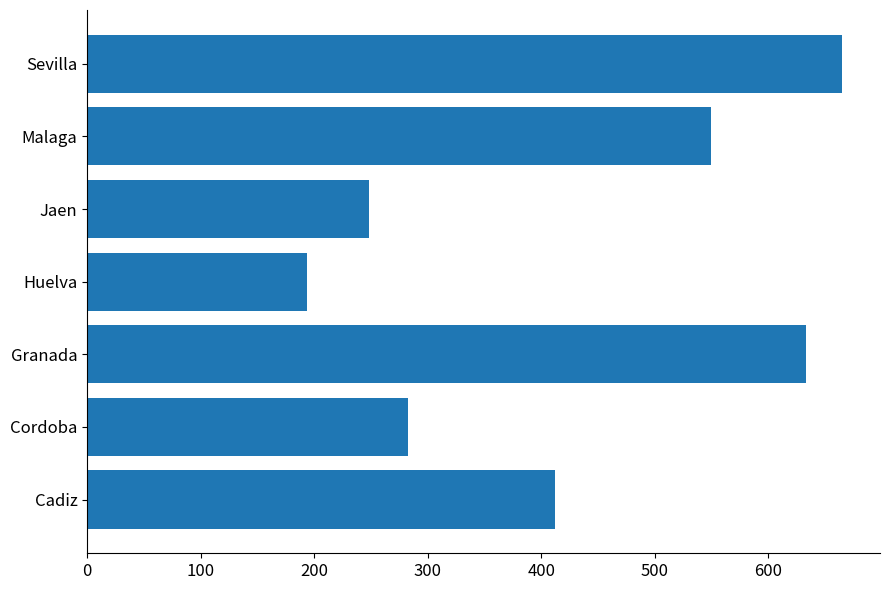

Which has a higher value, Huelva or Granada?

Granada